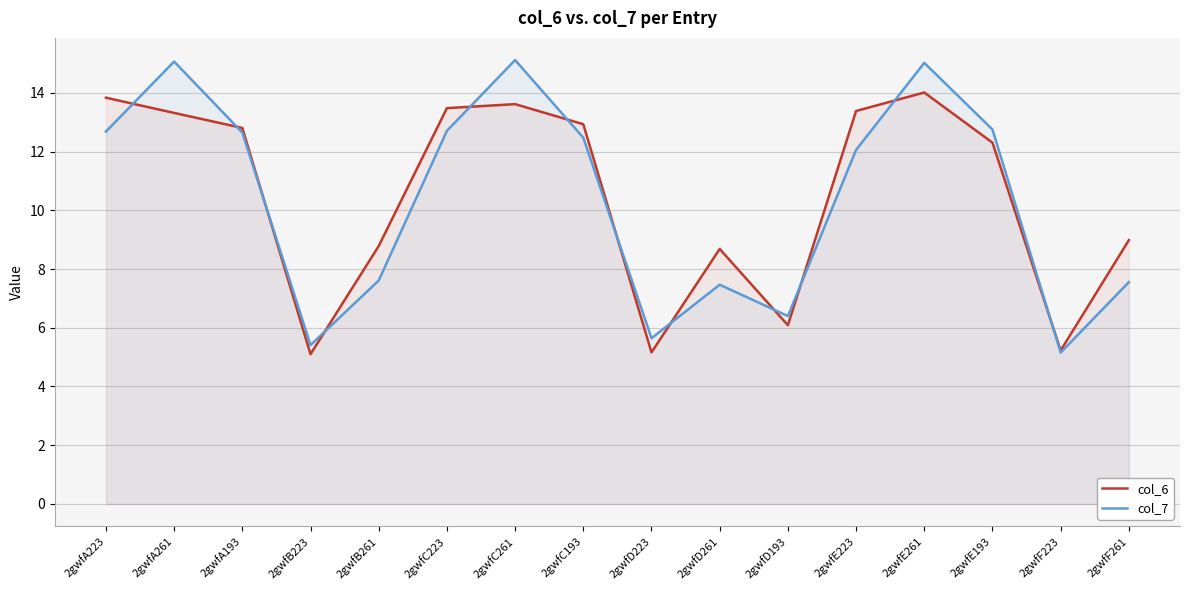

Where do col_7 and col_6 first cross each other?

2gwfA223 and 2gwfA261